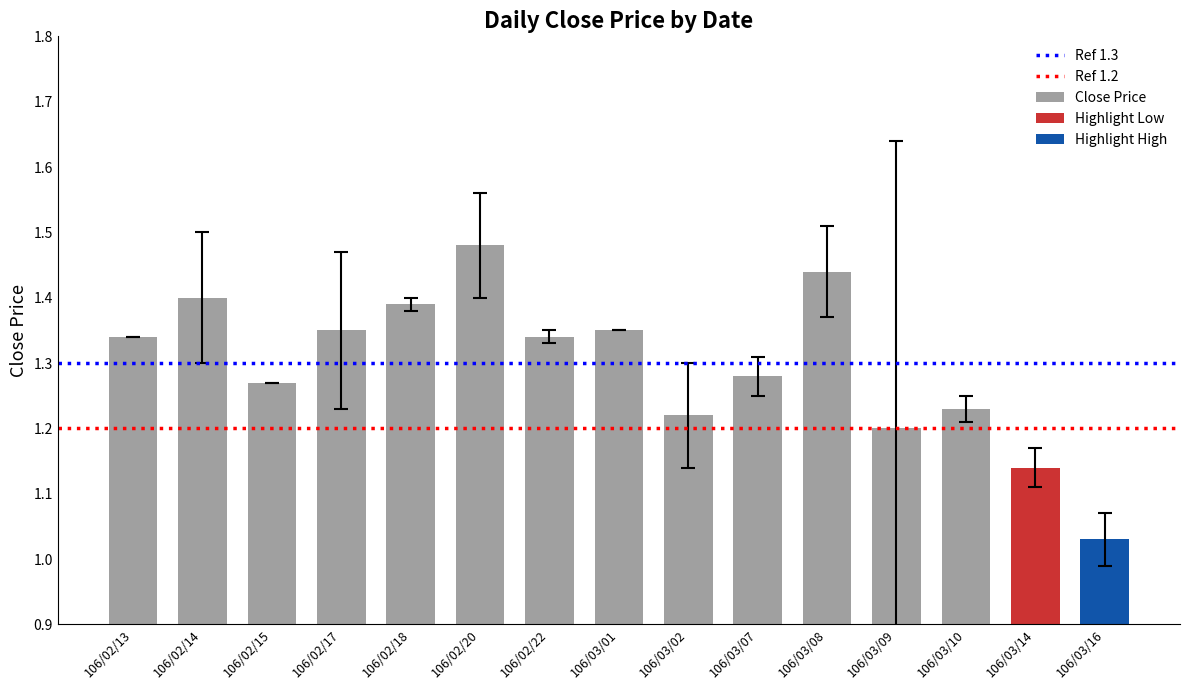

The value of Ref 1.3 at 106/02/13 is 0.4. True or false?

False